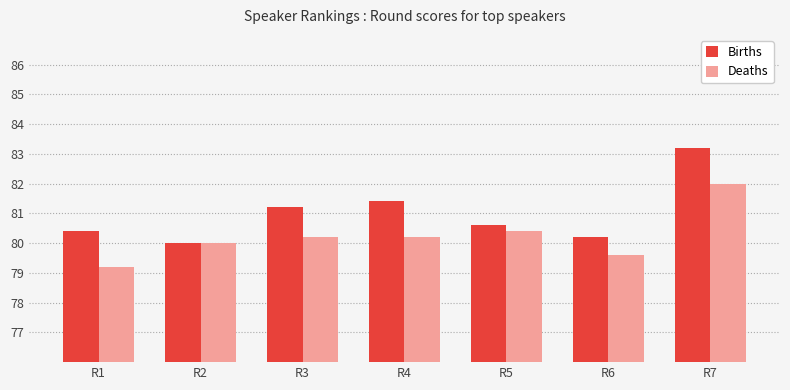

What is the difference between the maximum and minimum values in the Births series?

3.2